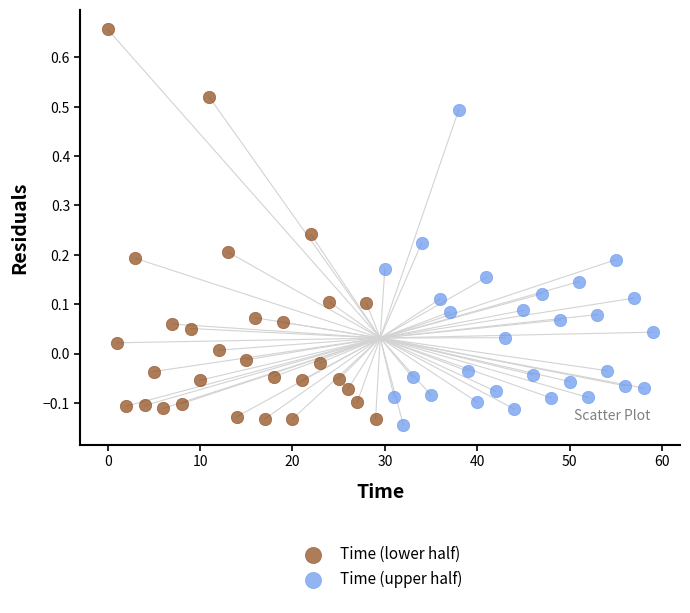

Which series reaches the minimum Y coordinate?

Time (upper half)